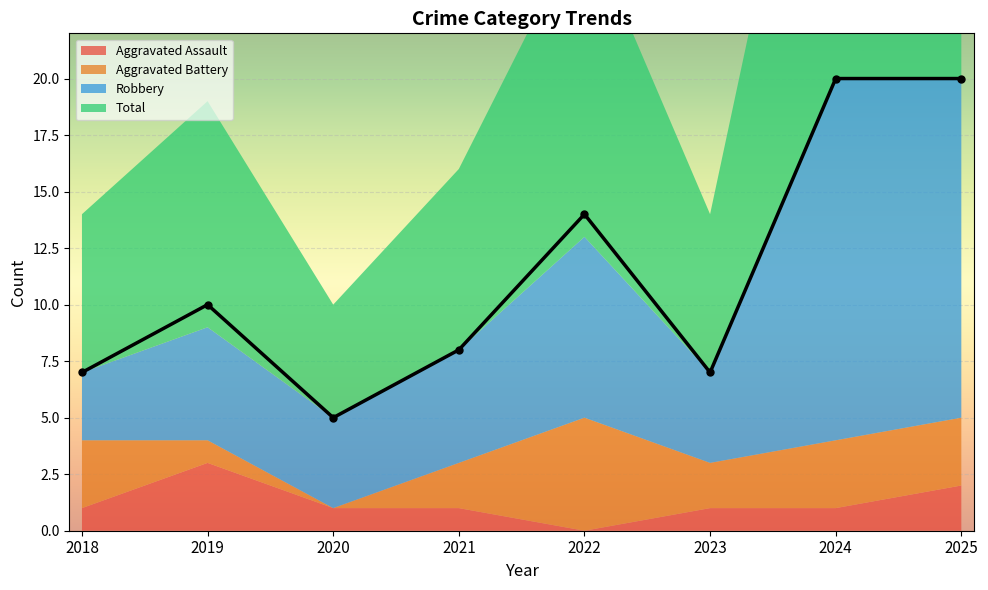

The value of Aggravated Assault at 2020 is 1. True or false?

True